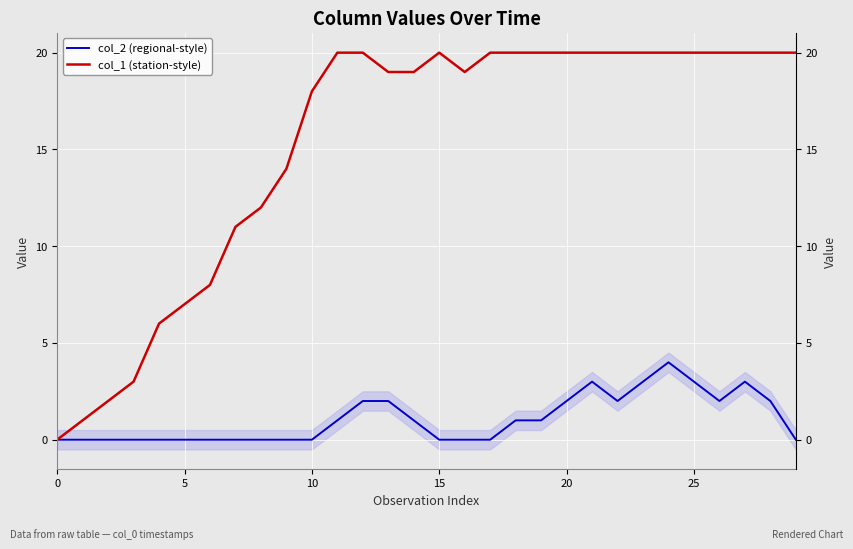

What are all the series names shown in the legend?

col_2 (regional-style), col_1 (station-style)